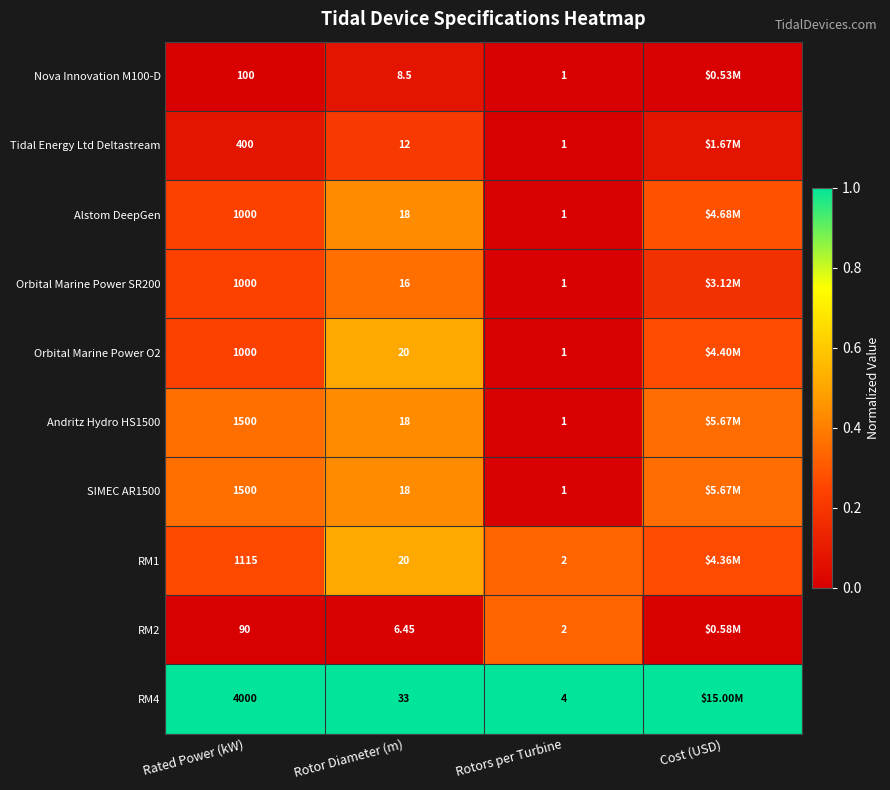

Is the value of RM2 at Rotor Diameter (m) greater than the value of RM4 at Rated Power (kW)?

No